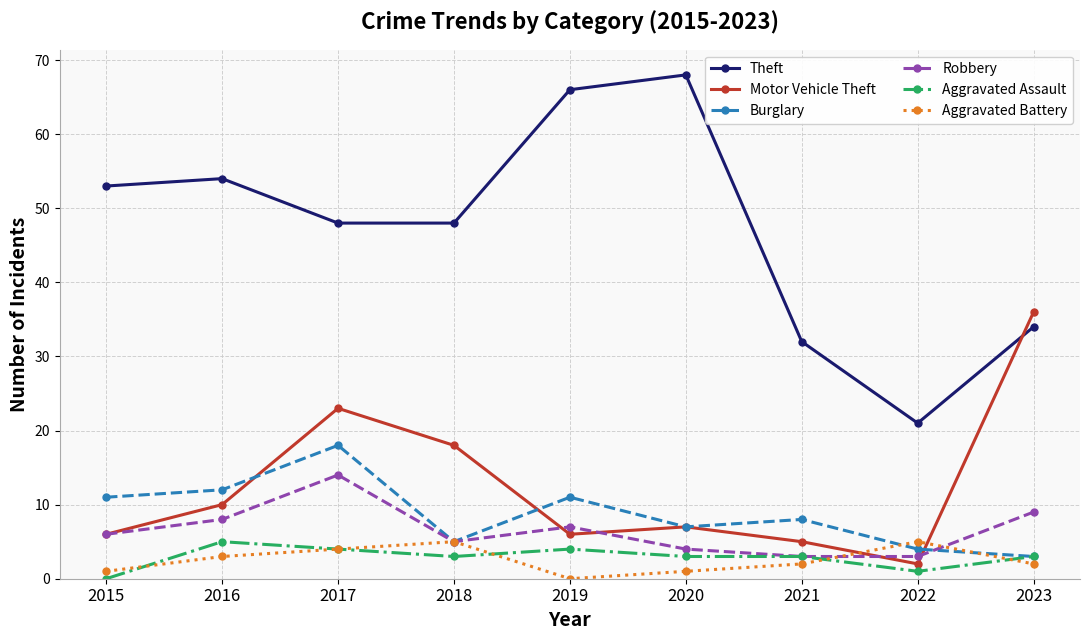

After their last crossing, which series has the higher values: Burglary or Aggravated Battery?

Burglary